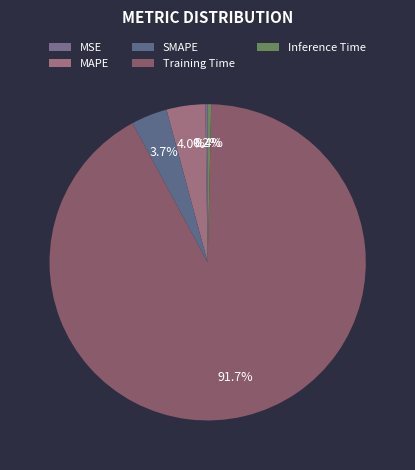

Count the number of slices in the pie.

5